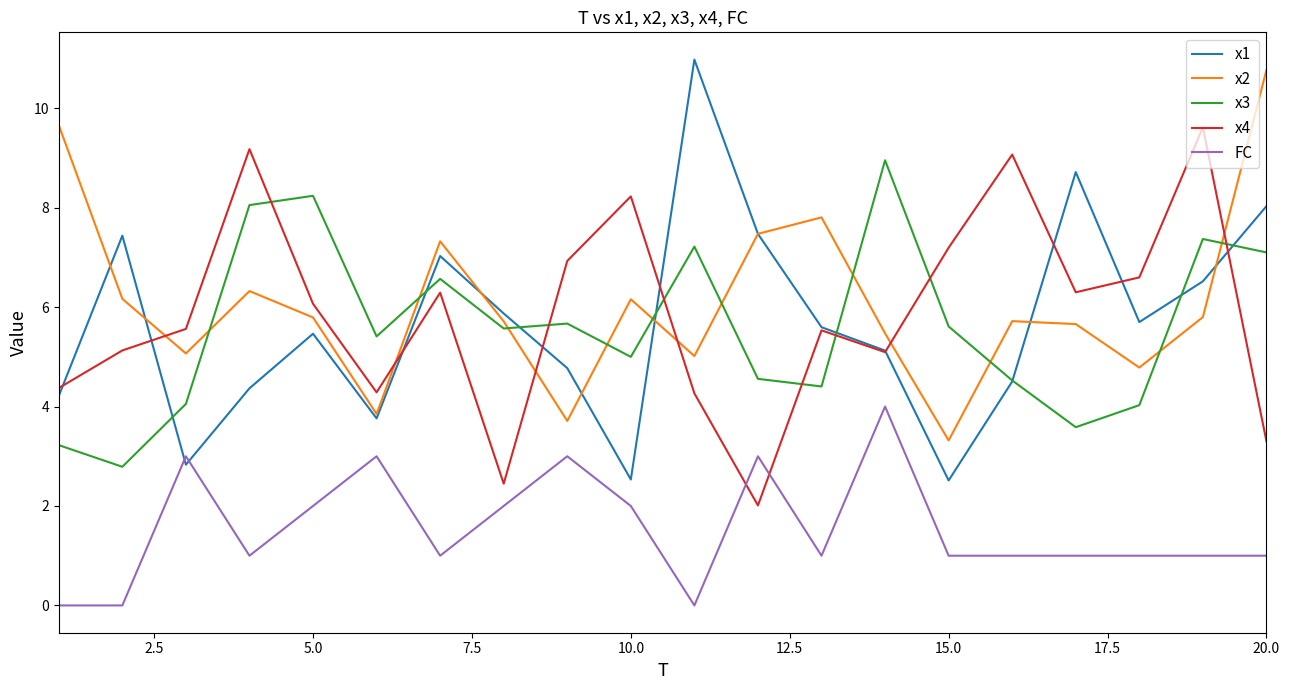

What is the lowest value of the x2 series?

3.3